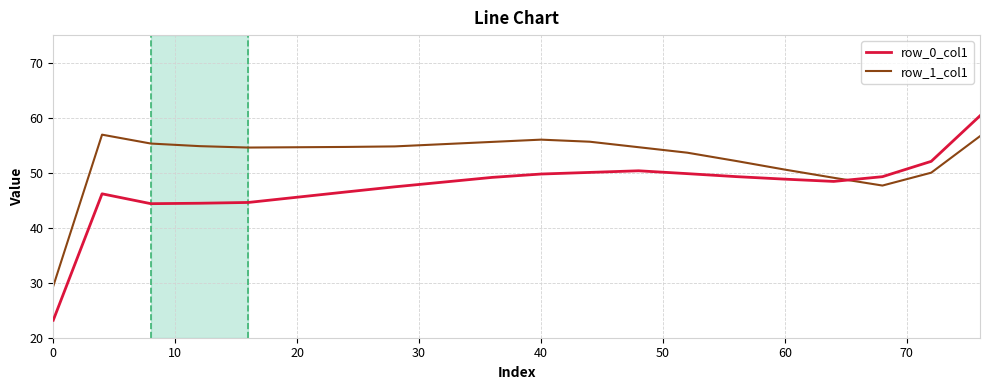

What is the minimum value for row_1_col1?

29.4